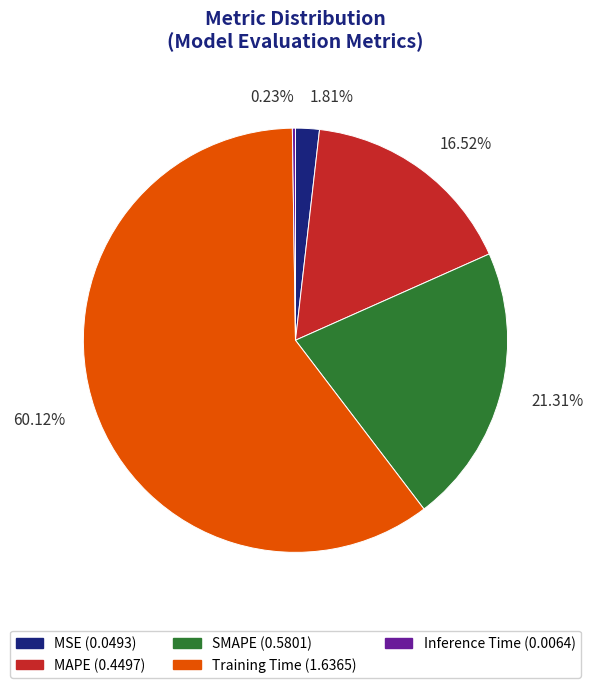

To the nearest percent, what portion does MAPE represent?

17%